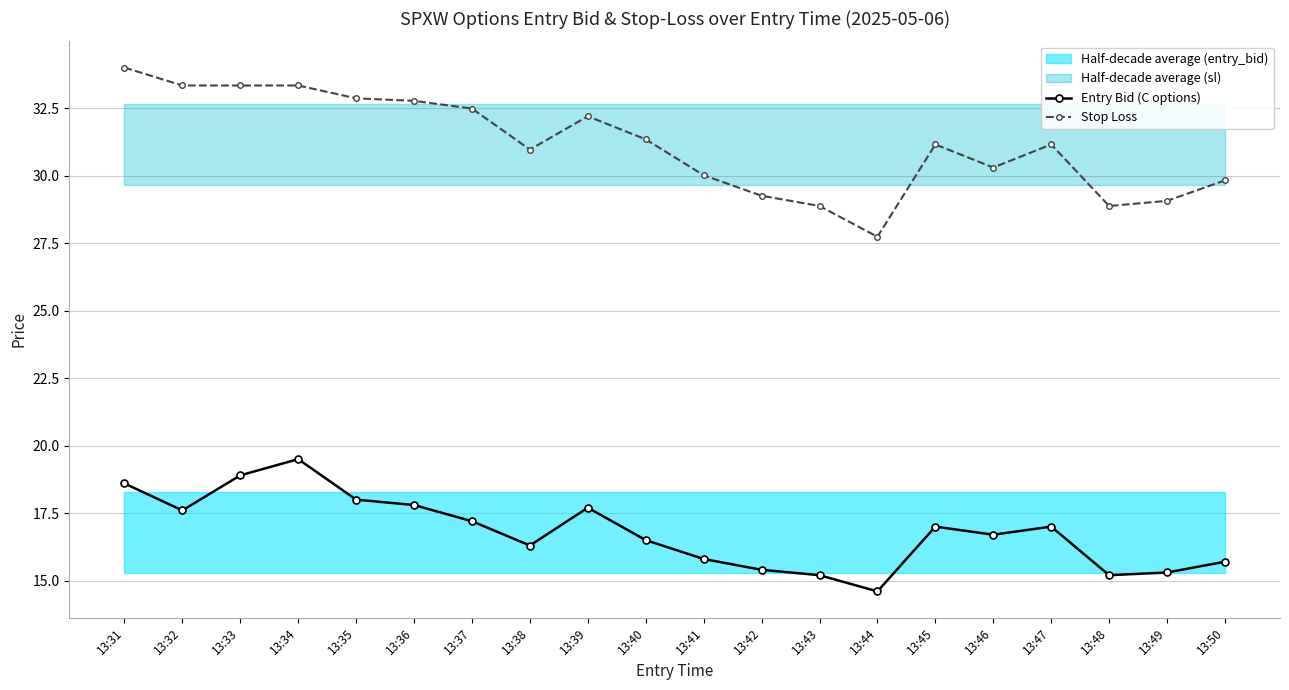

Is it true that Entry Bid (C options) equals 15.8 at 13:41?

True